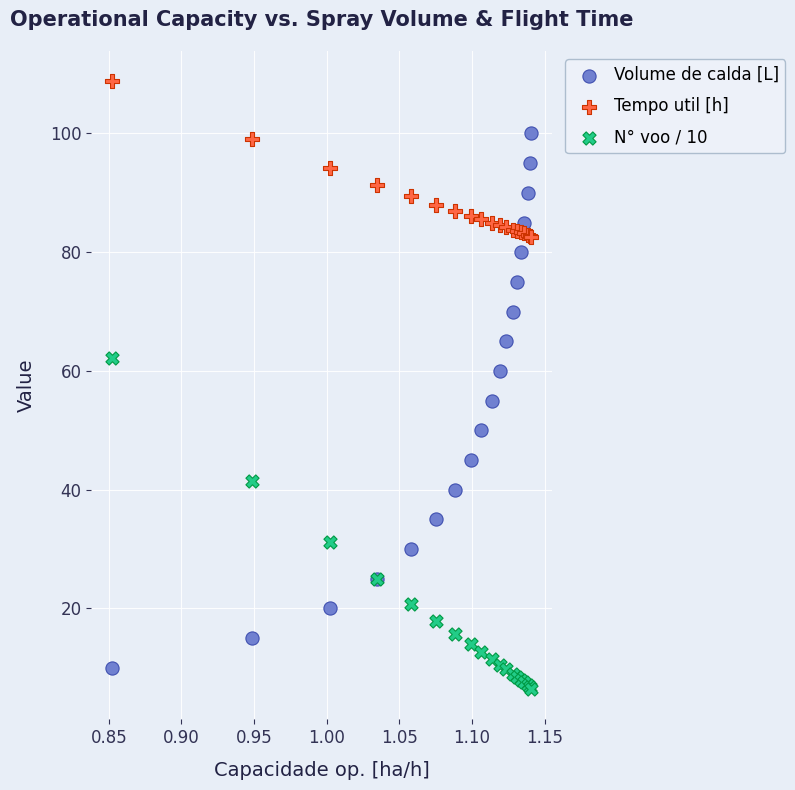

Which series reaches the maximum Y coordinate?

Tempo util [h]